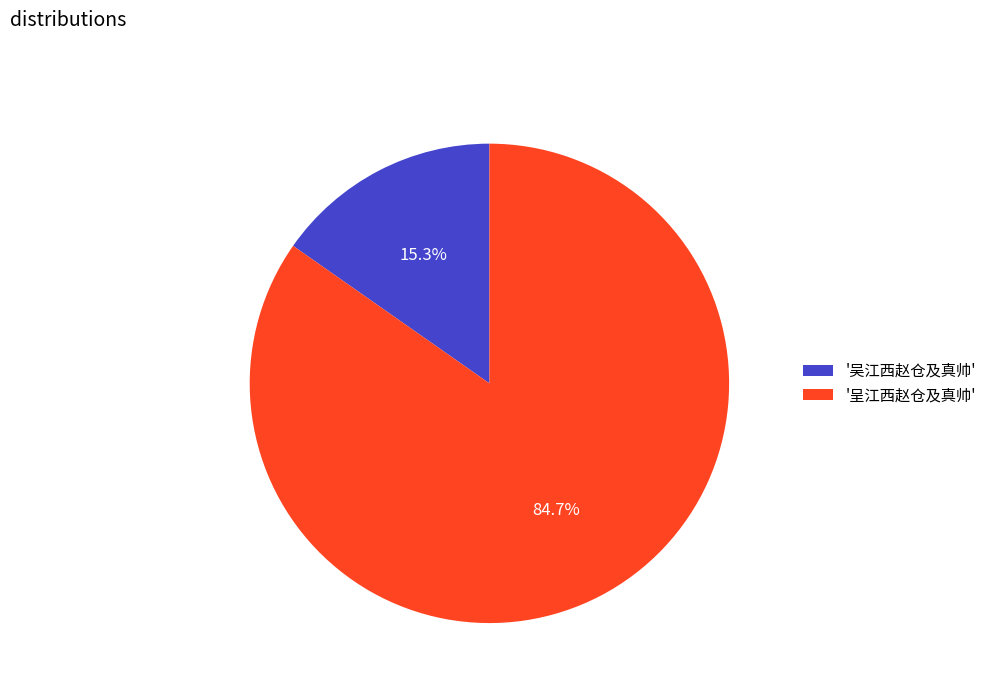

Which slice is the largest?

'呈江西赵仓及真帅'